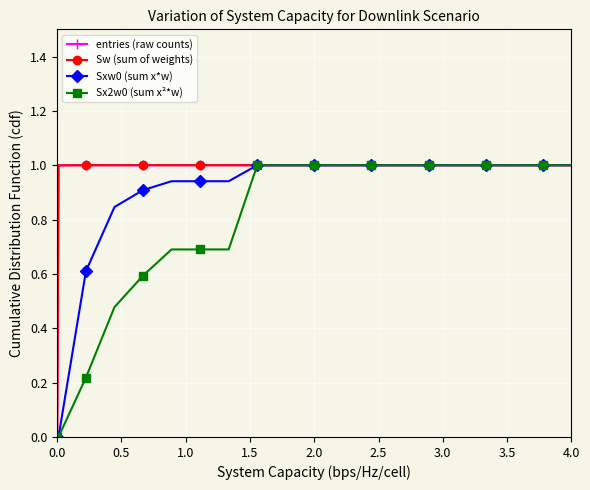

What is the value of the entries (raw counts) point at the 5th from the left?

1.0